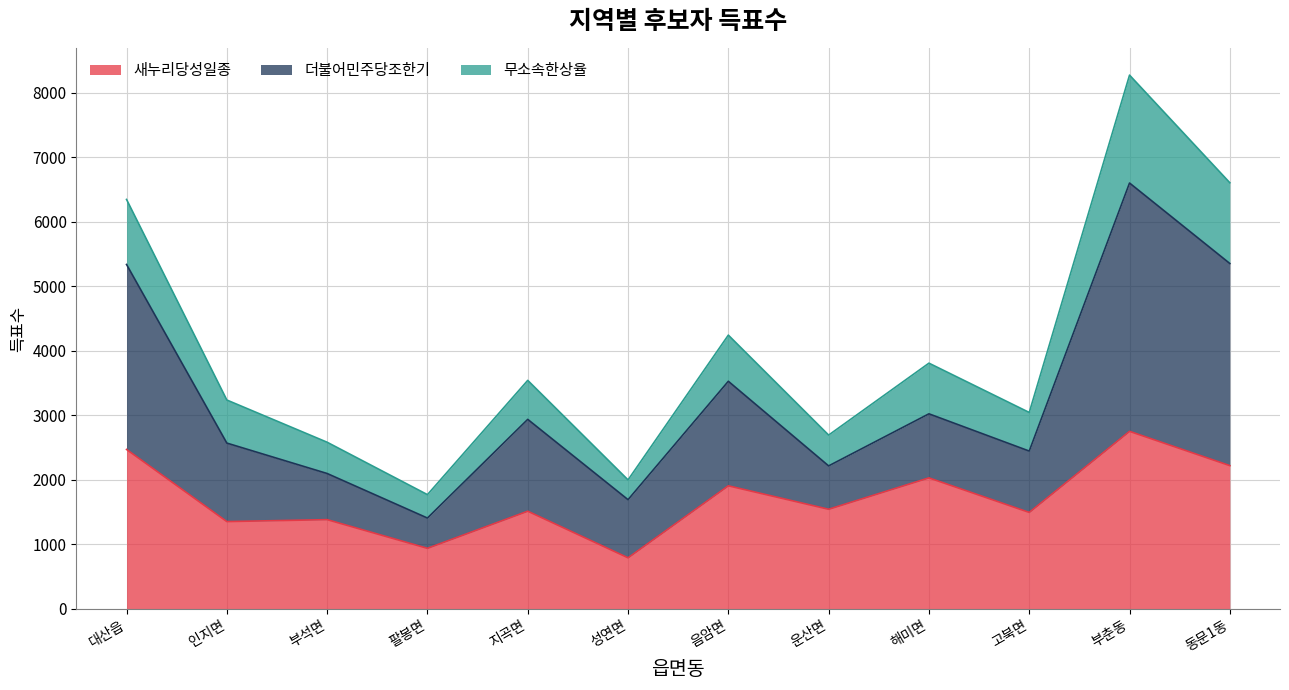

At which category is the sum across all series the highest?

부춘동